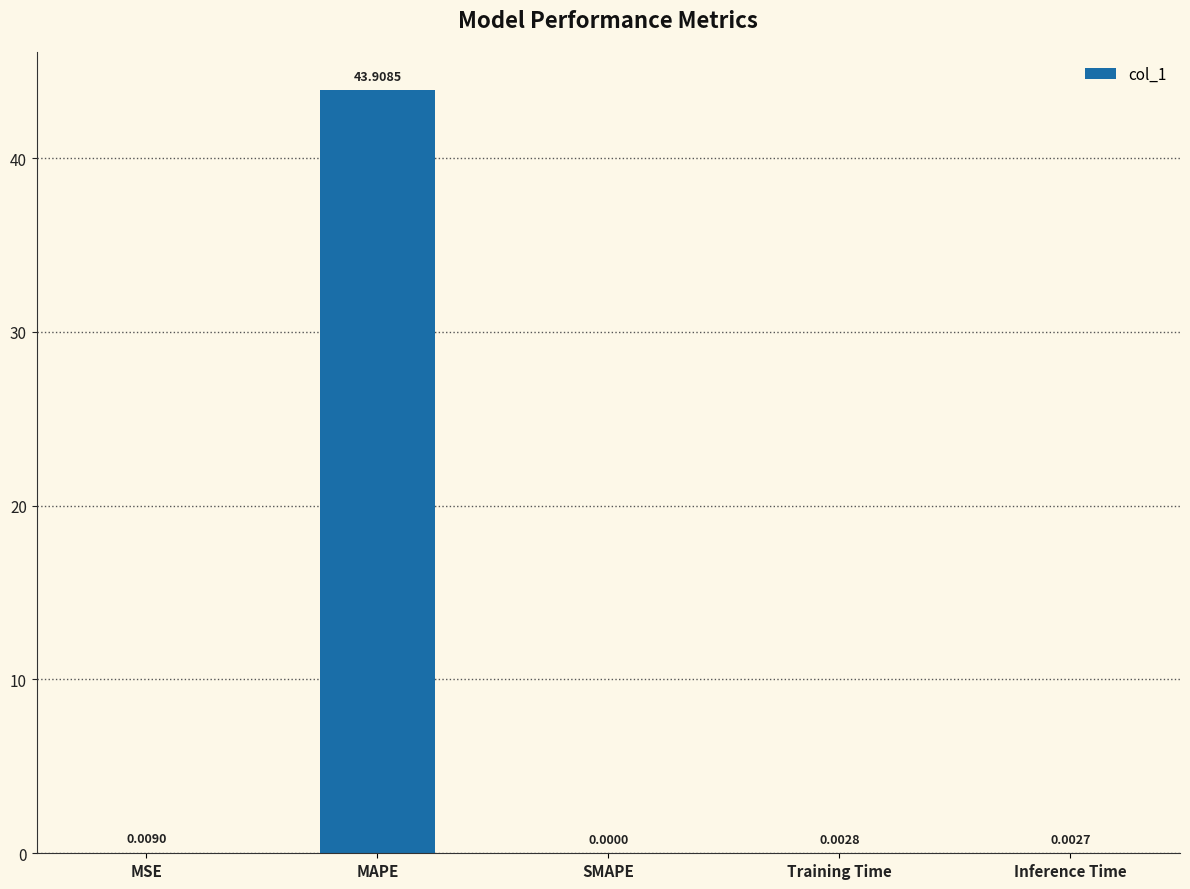

What is the sum of all values?

43.9